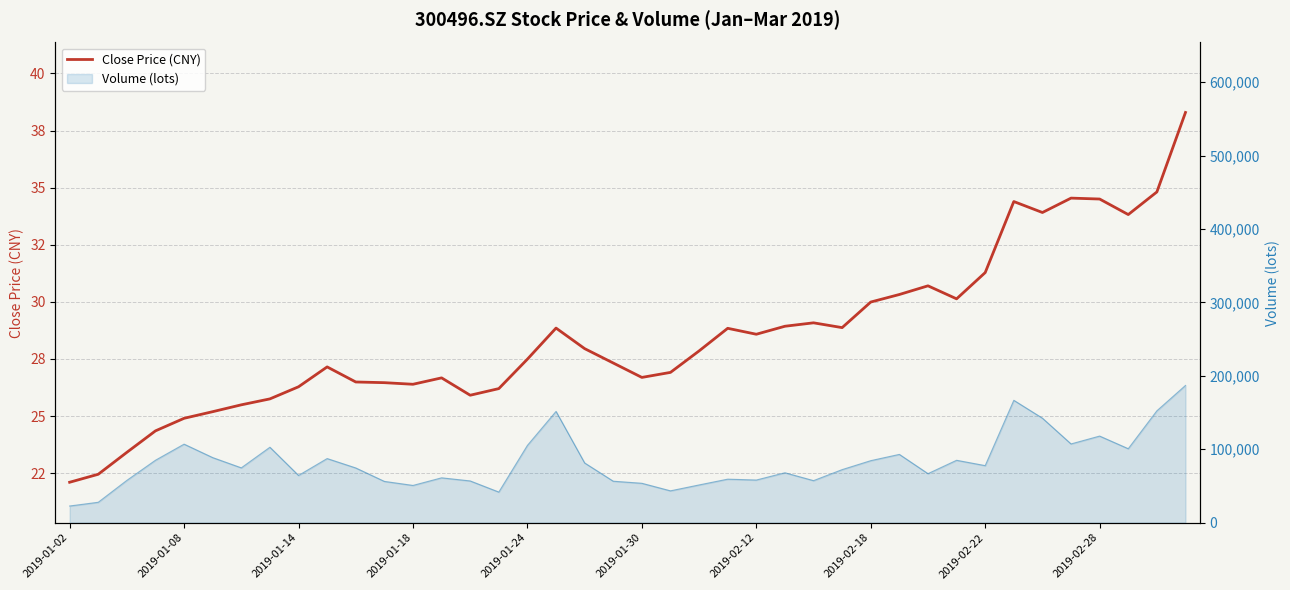

The chart shows a value of 26.9 at 21. True or false?

True